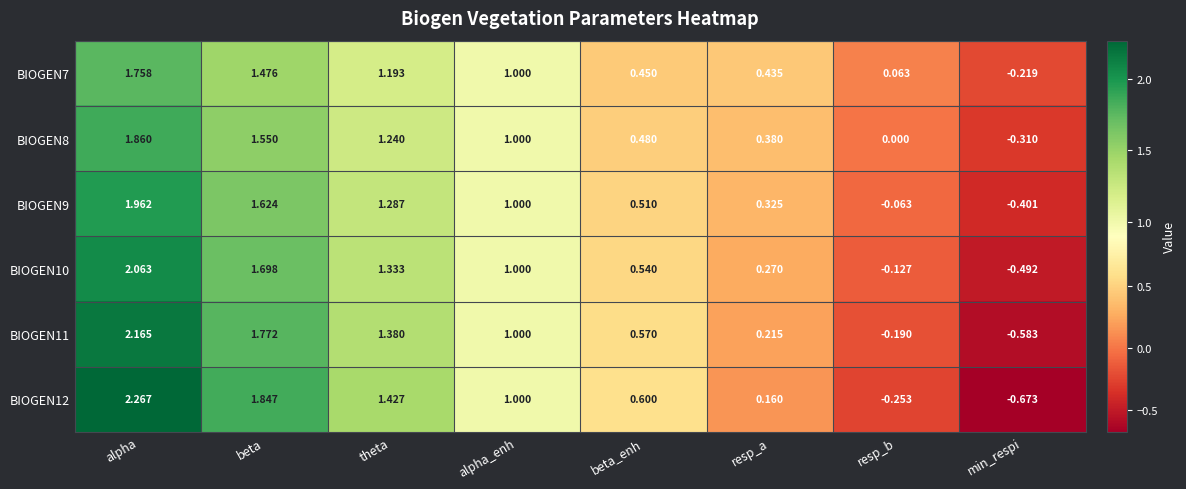

Where does the BIOGEN7 series first go above 1?

alpha